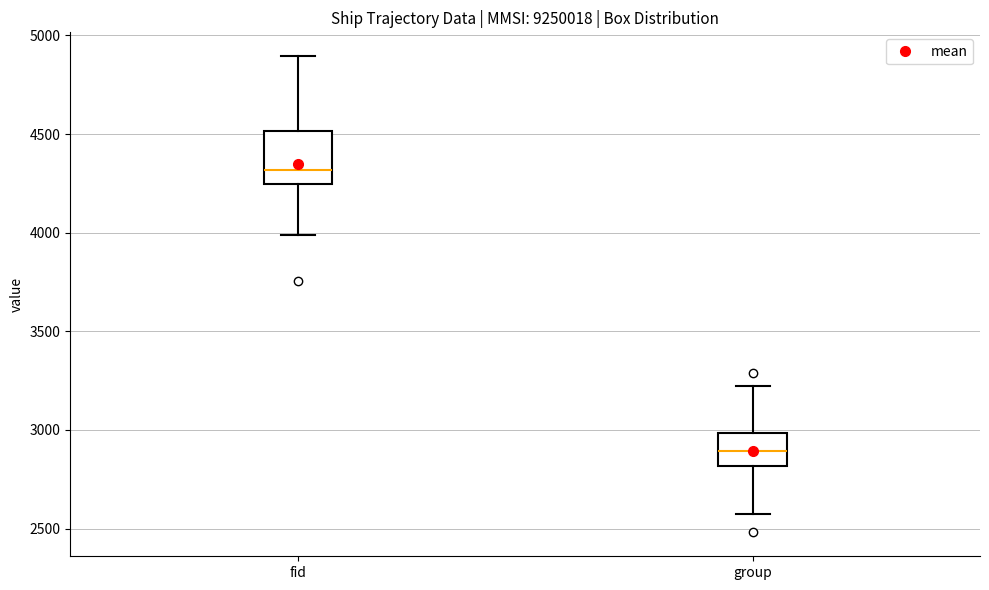

Where does the lower whisker of the box for group end on the y-axis? The values are not printed on the chart, so give them approximately, as read against the axis.

2550